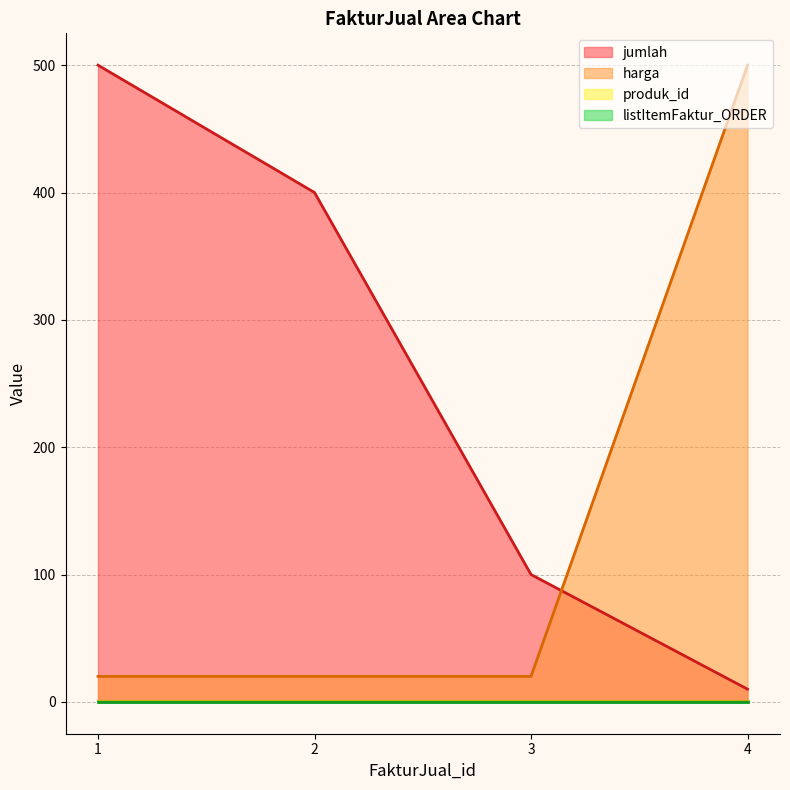

What is the difference between the maximum and minimum values in the harga series?

480